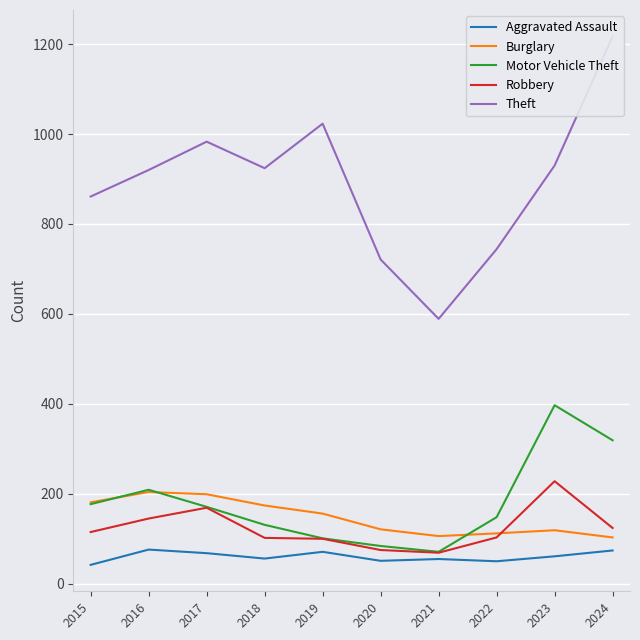

Reading left to right, what are all the values shown in this chart?

Aggravated Assault: 42	76	68	56	71	51	55	50	61	74
Burglary: 181	204	199	174	156	121	106	112	119	103
Motor Vehicle Theft: 177	209	171	131	101	84	71	148	397	319
Robbery: 115	145	169	102	100	75	69	103	228	124
Theft: 861	920	983	924	1023	721	589	744	930	1217